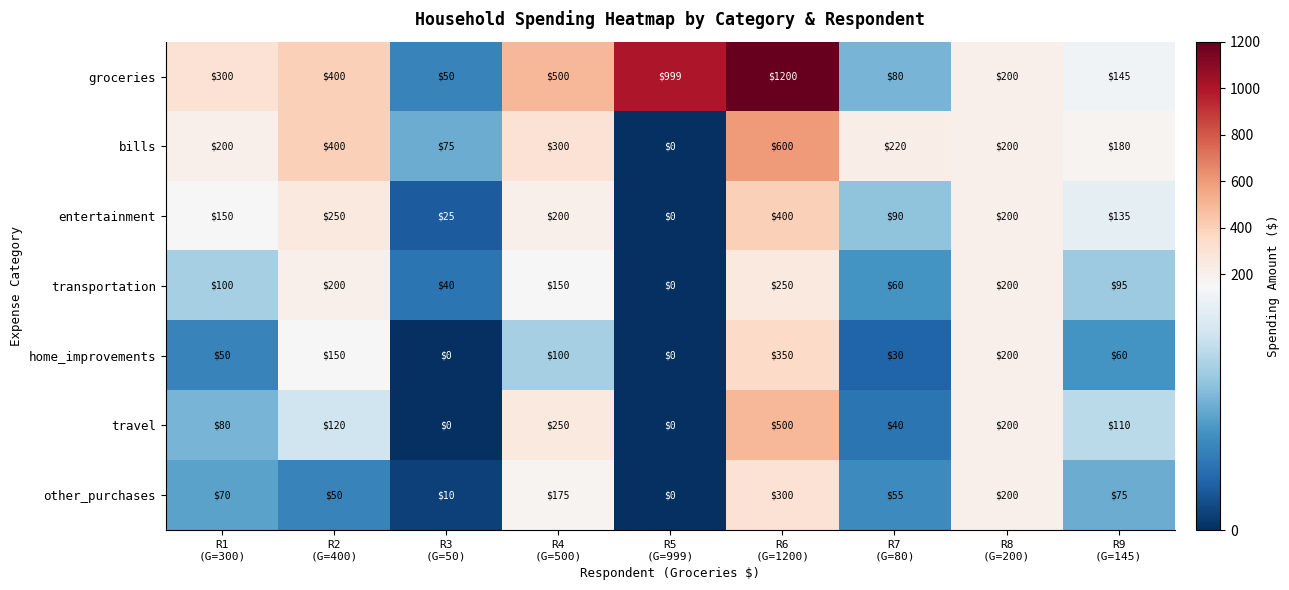

Rank the series by their maximum value, from highest to lowest.

groceries, bills, travel, entertainment, home_improvements, other_purchases, transportation